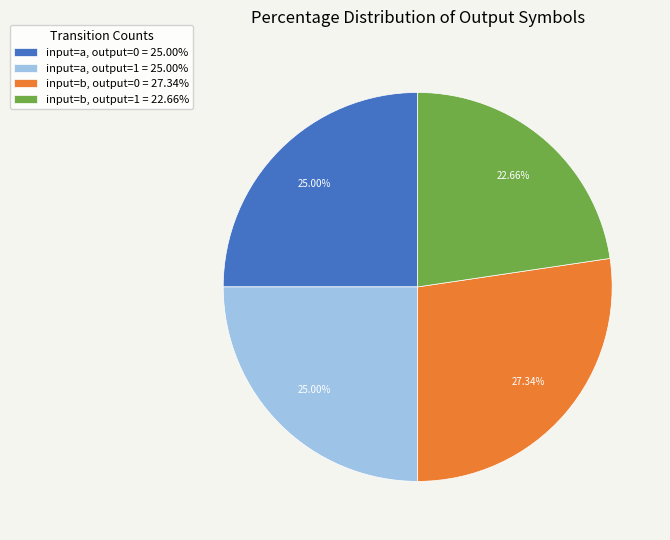

Does input=a, output=0 = 25.00% represent more than half of the total?

No